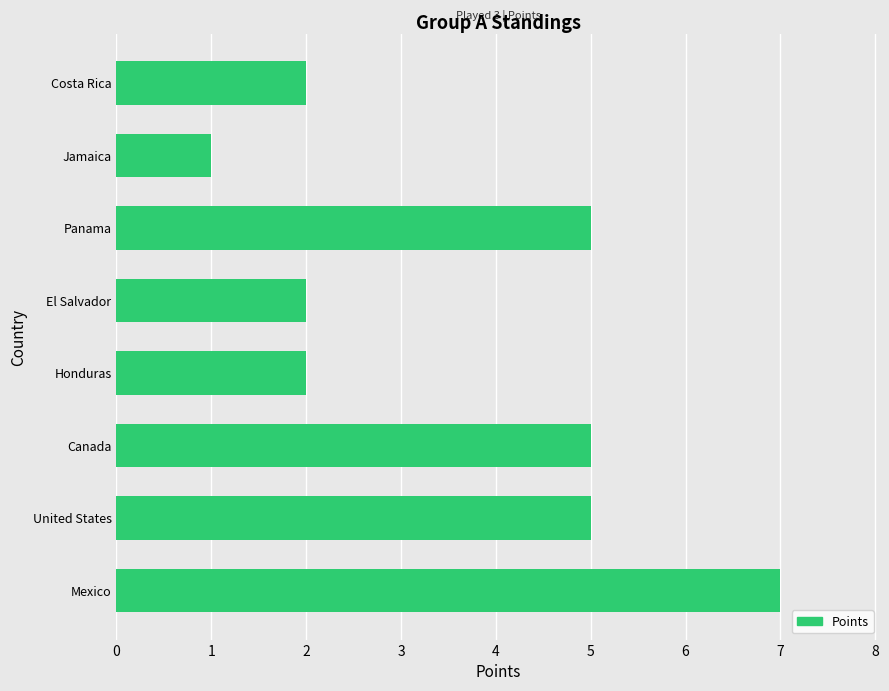

Approximately how many times larger is the value at Honduras compared to Costa Rica?

1.0